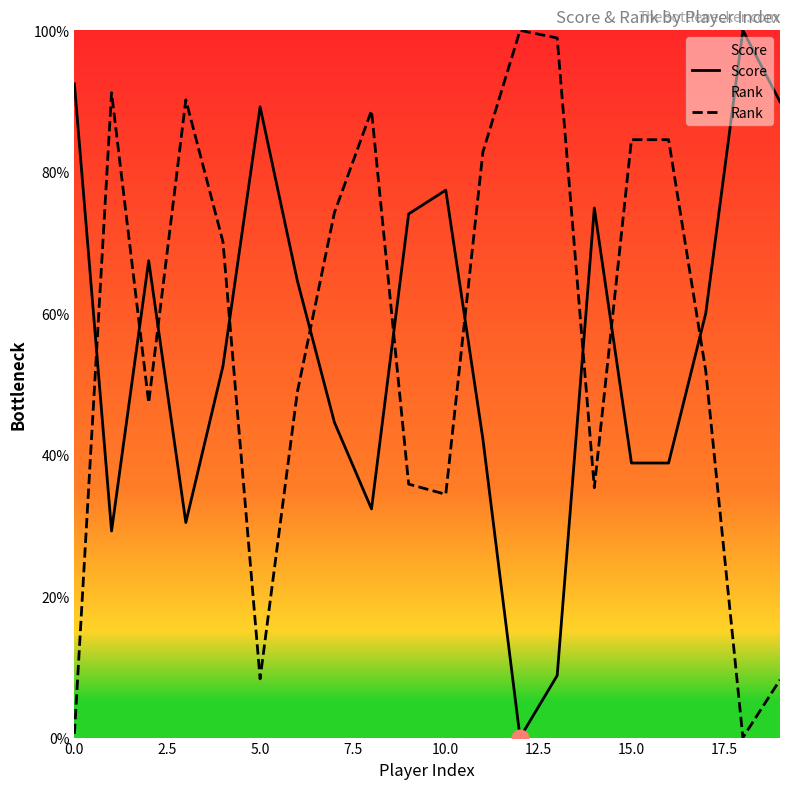

How many interior local valleys does the Rank series have?

5